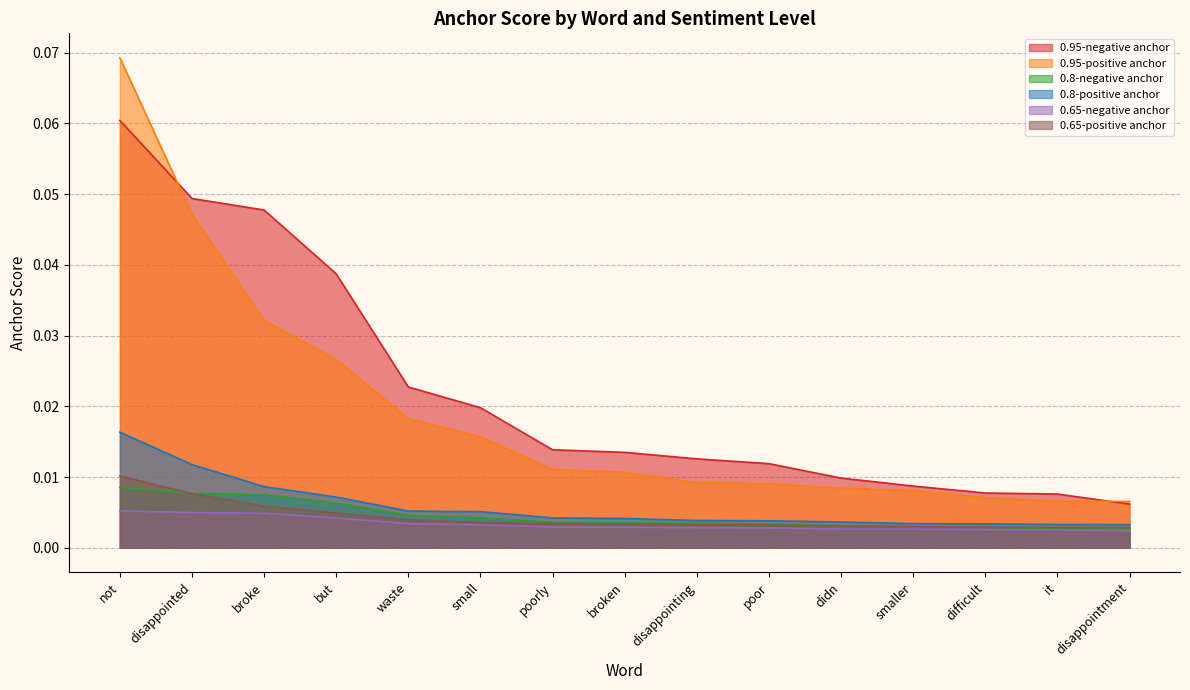

How many lines are shown in the chart?

6